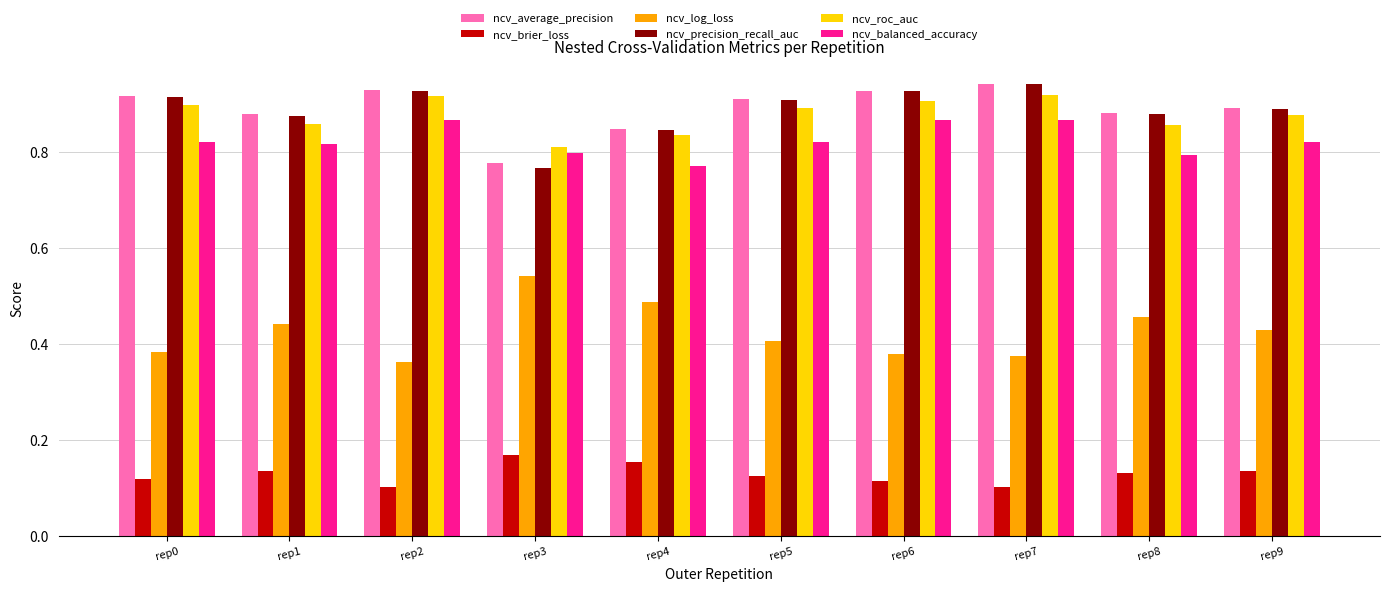

Where is ncv_average_precision nearest to the value 0?

rep3